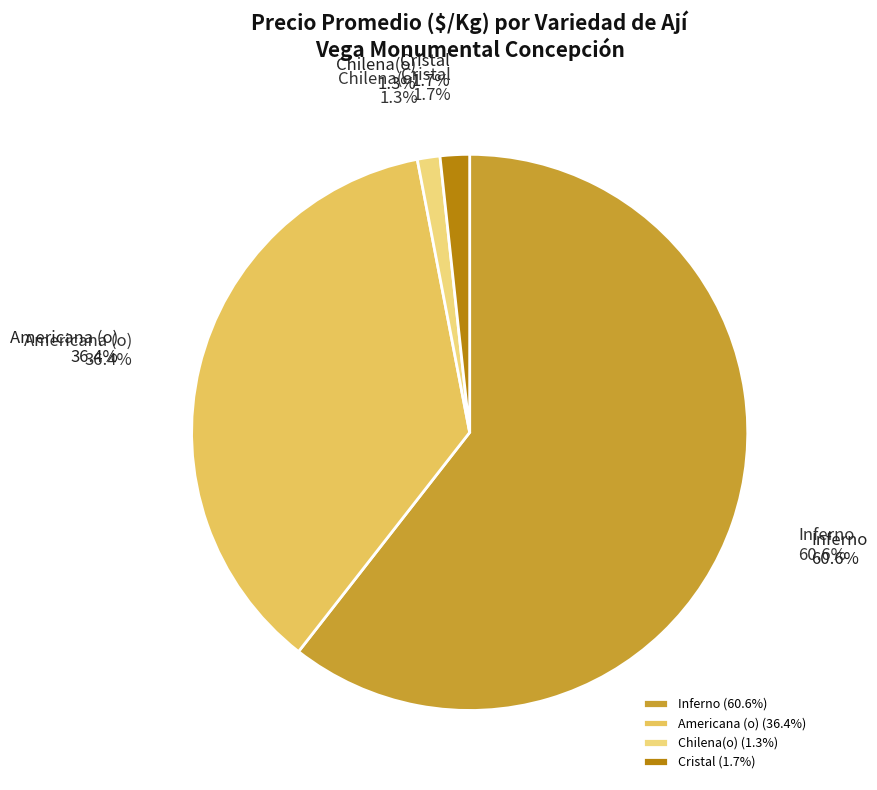

Is it true that 16 is 13% of the pie?

False